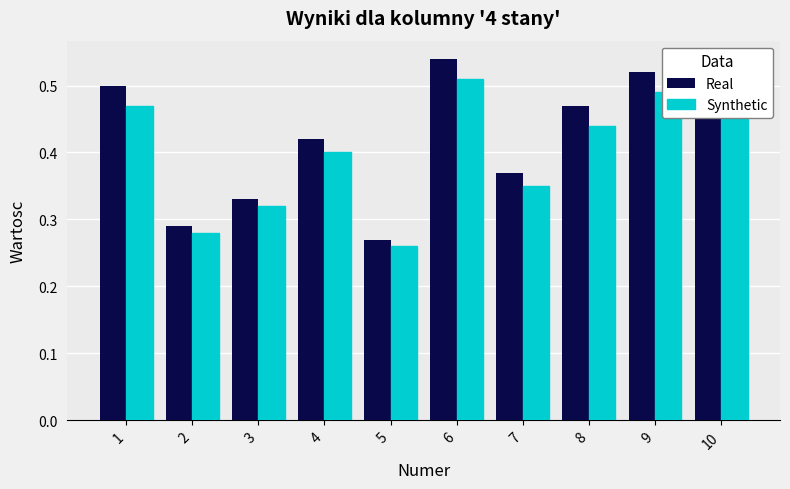

Between 1 and 4, which series saw the biggest shift?

Real